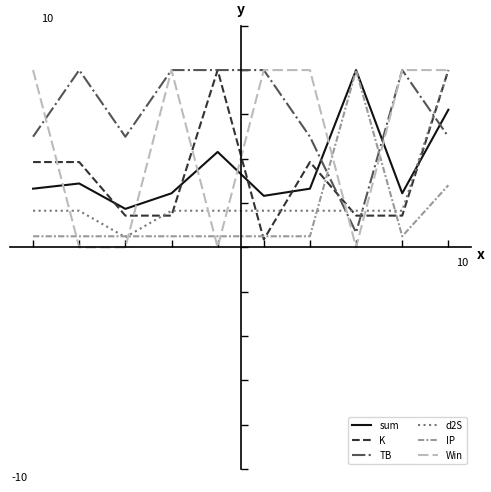

What are all the series names shown in the legend?

sum, K, TB, d2S, IP, Win